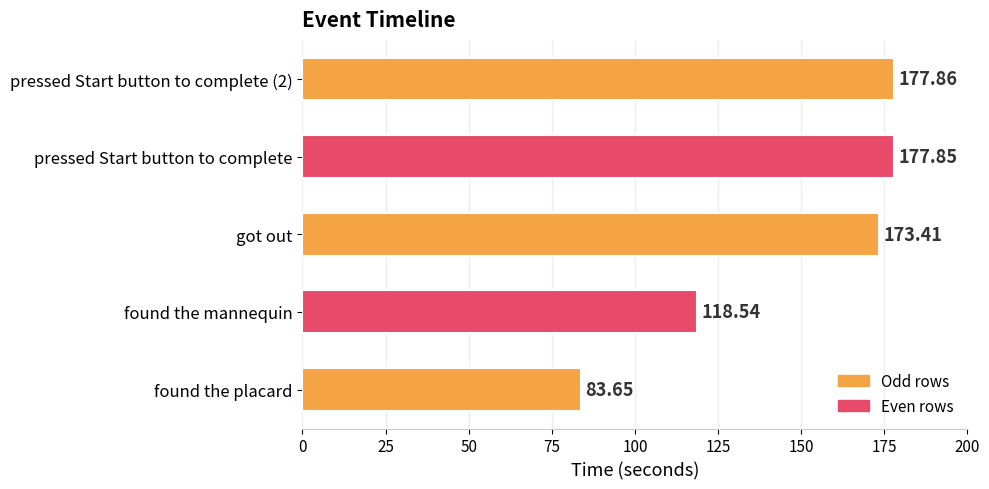

Approximately how many times larger is the value at pressed Start button to complete (2) compared to found the mannequin?

1.5